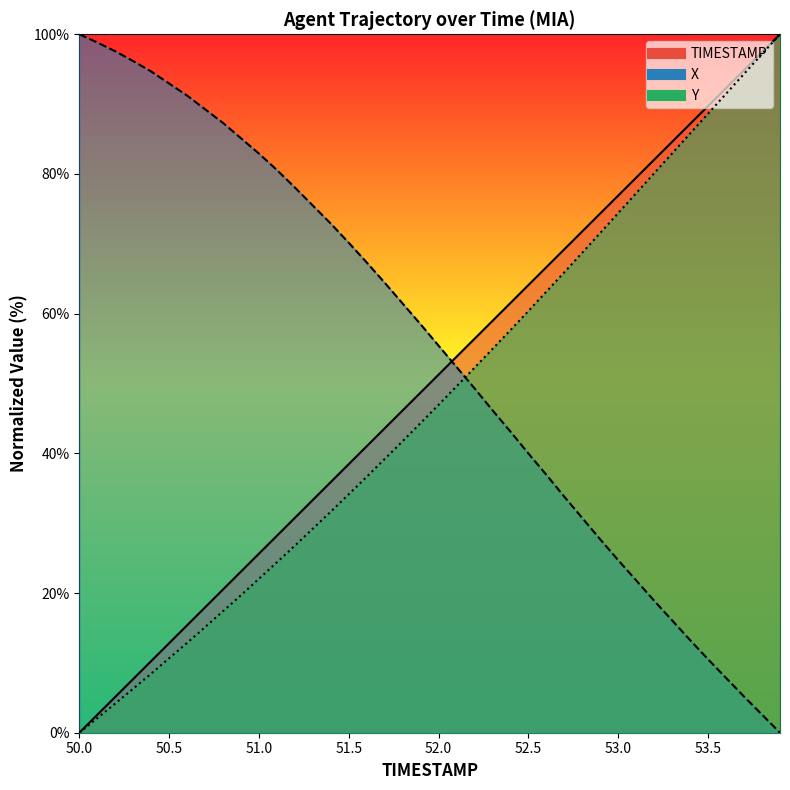

Which series has the largest total across all categories?

X